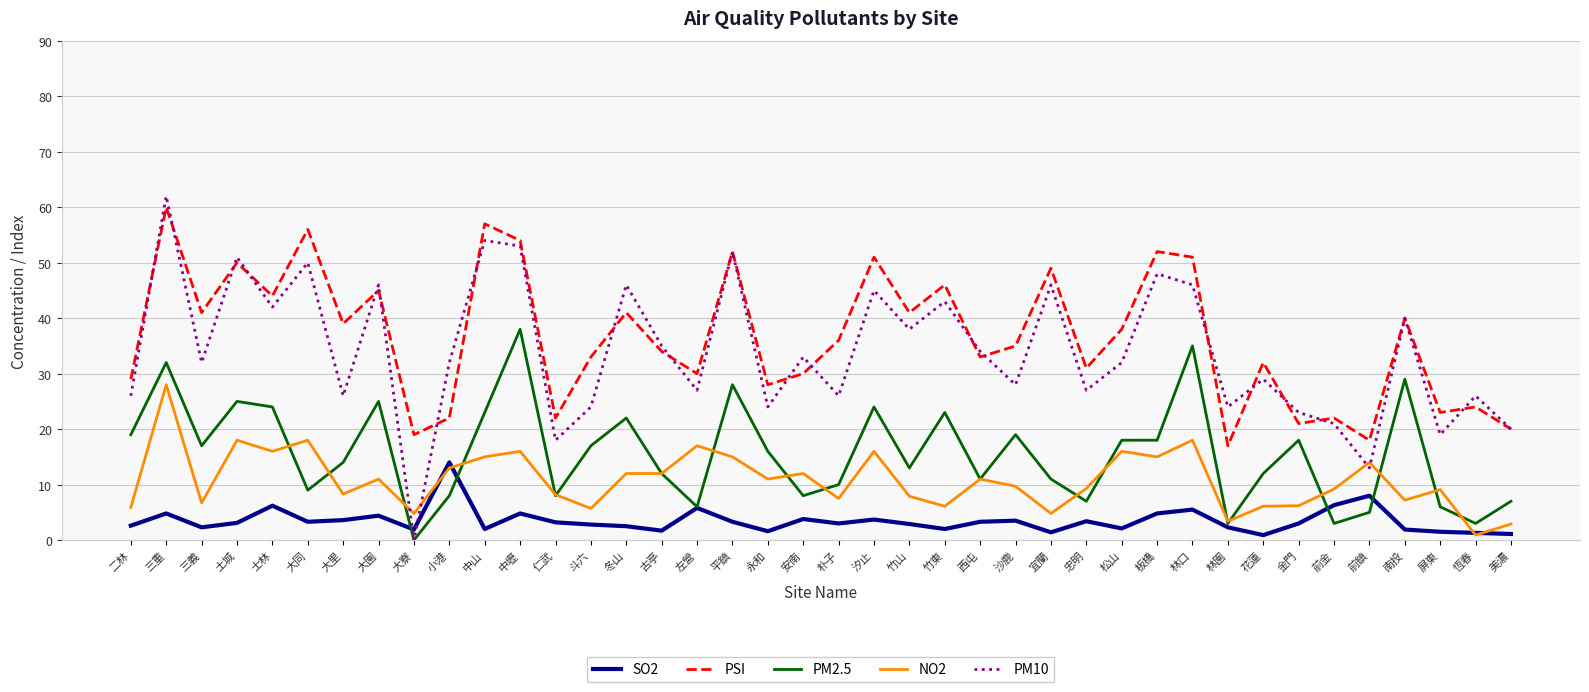

At which category is the sum across all series the highest?

三重